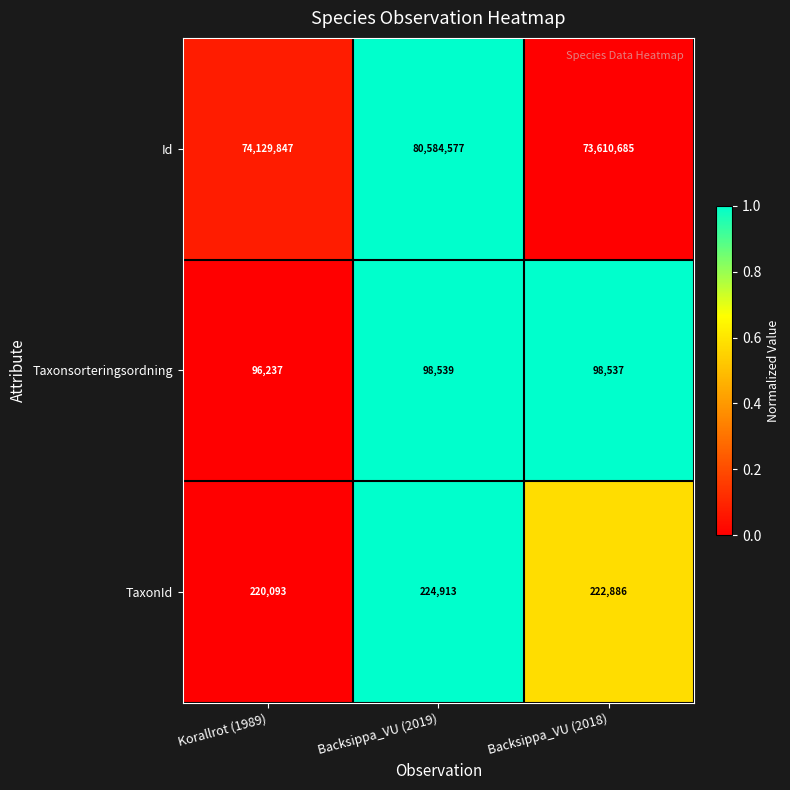

At which label is TaxonId closest to 222503?

Backsippa_VU (2018)